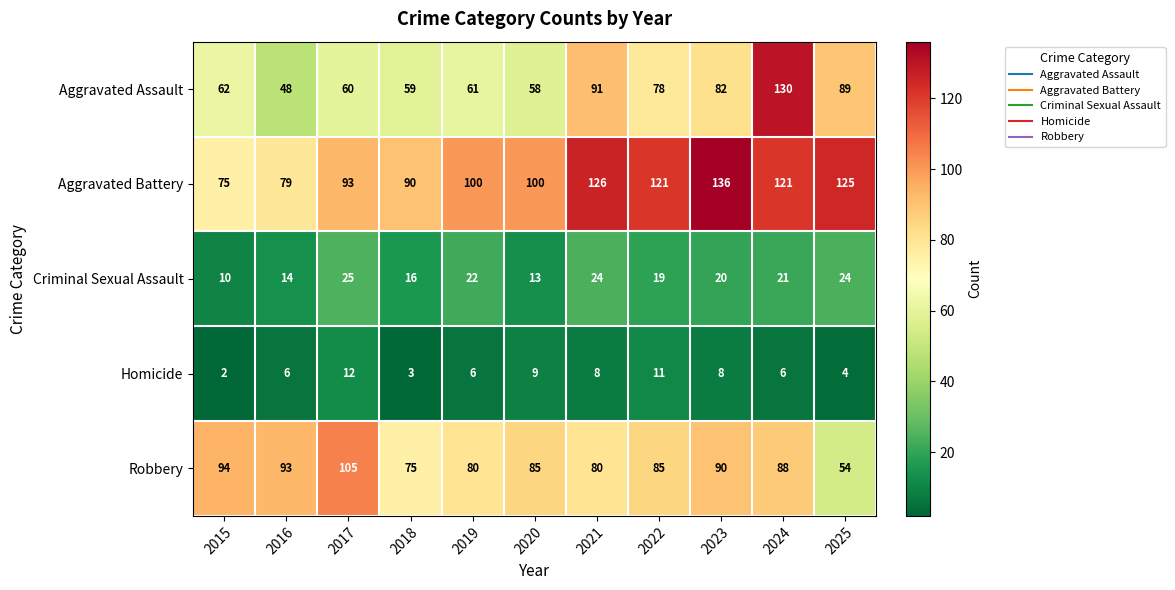

The Criminal Sexual Assault series shows 13 at 2023. True or false?

False